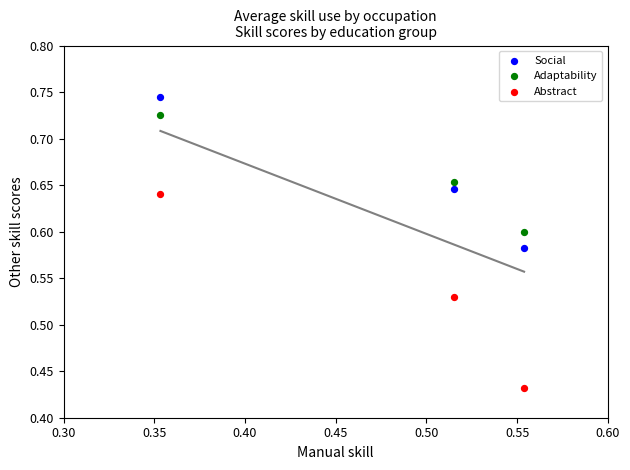

Across all data points, what is the range of Y values (max minus min)?

0.3